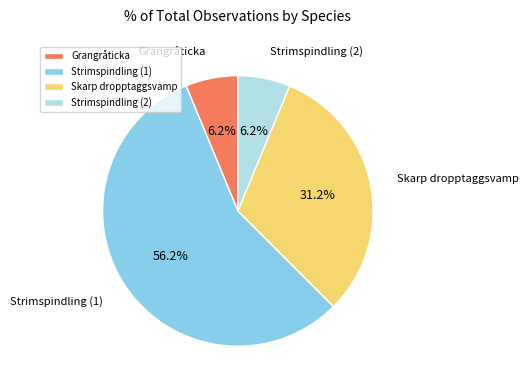

Is the sum of Grangråticka and Strimspindling (2) greater than half?

No